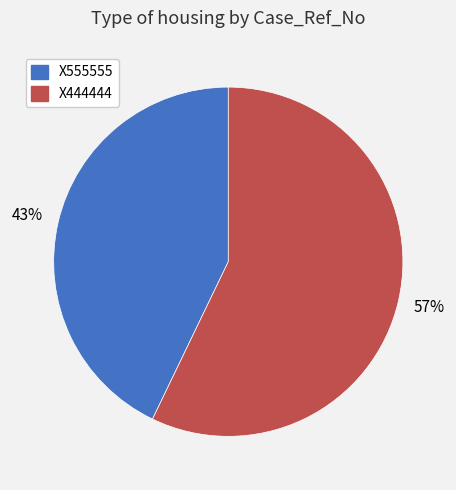

Rank the categories by value from lowest to highest.

X555555, X444444